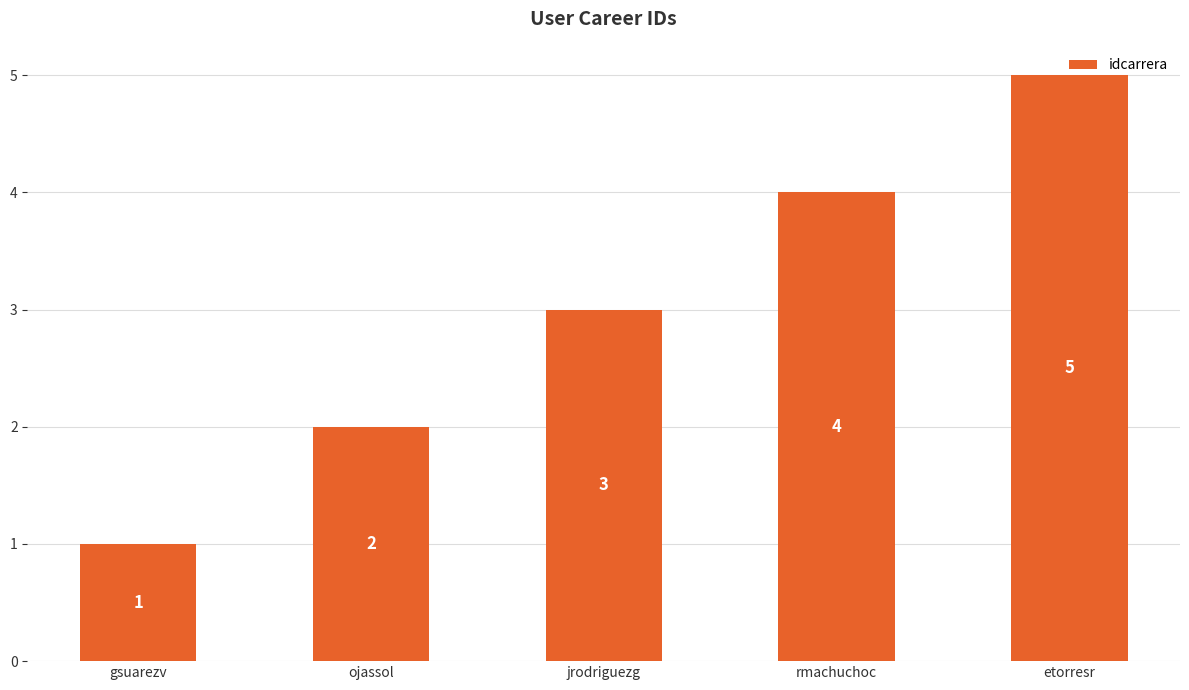

Reading left to right, what are all the values shown in this chart?

1	2	3	4	5